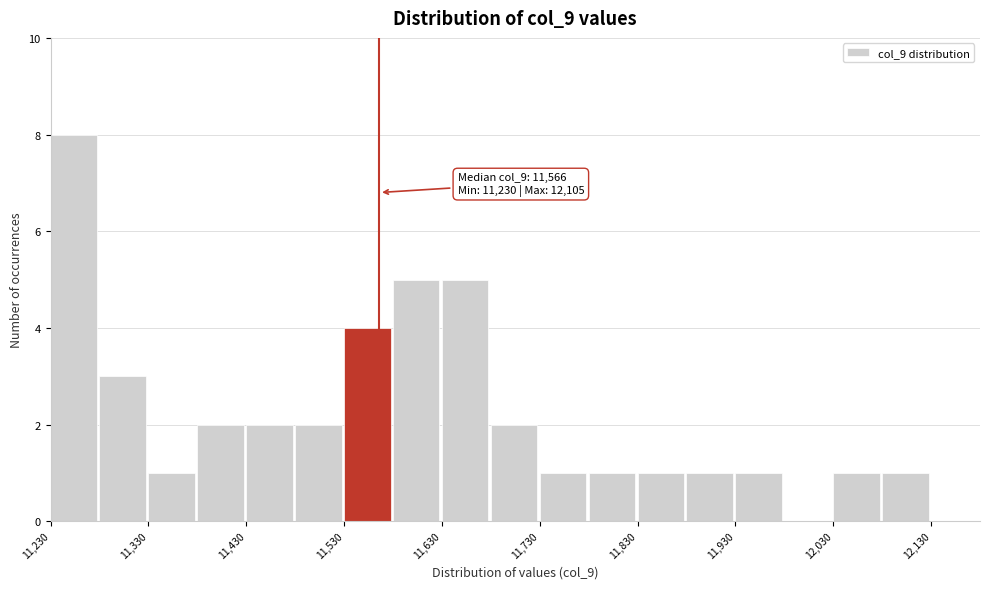

Over which range of the x-axis is the bar tallest?

11230 to 11280